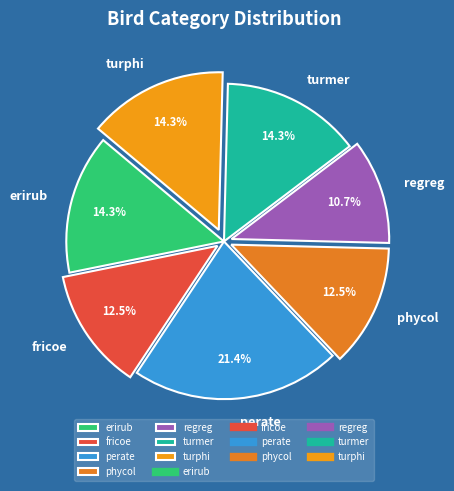

How many segments does this pie chart have?

7